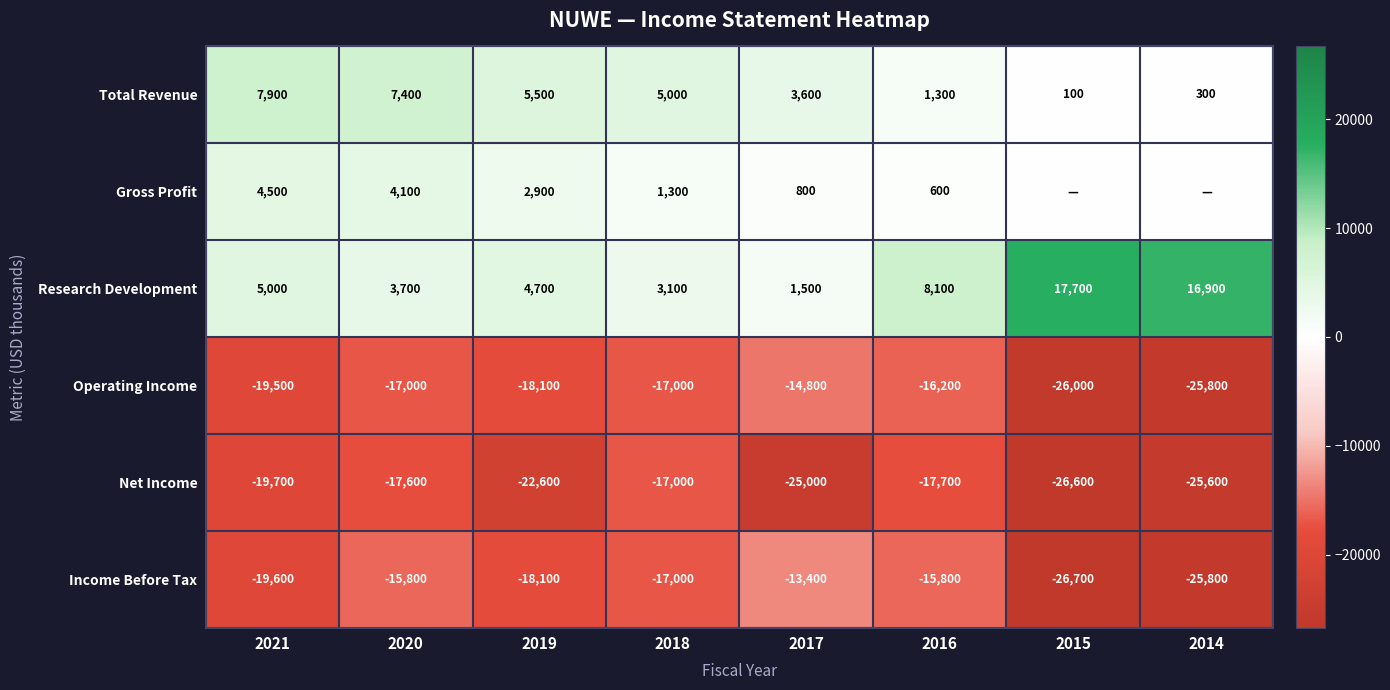

What value does the Total Revenue series have at 2019, to the nearest 100?

5500